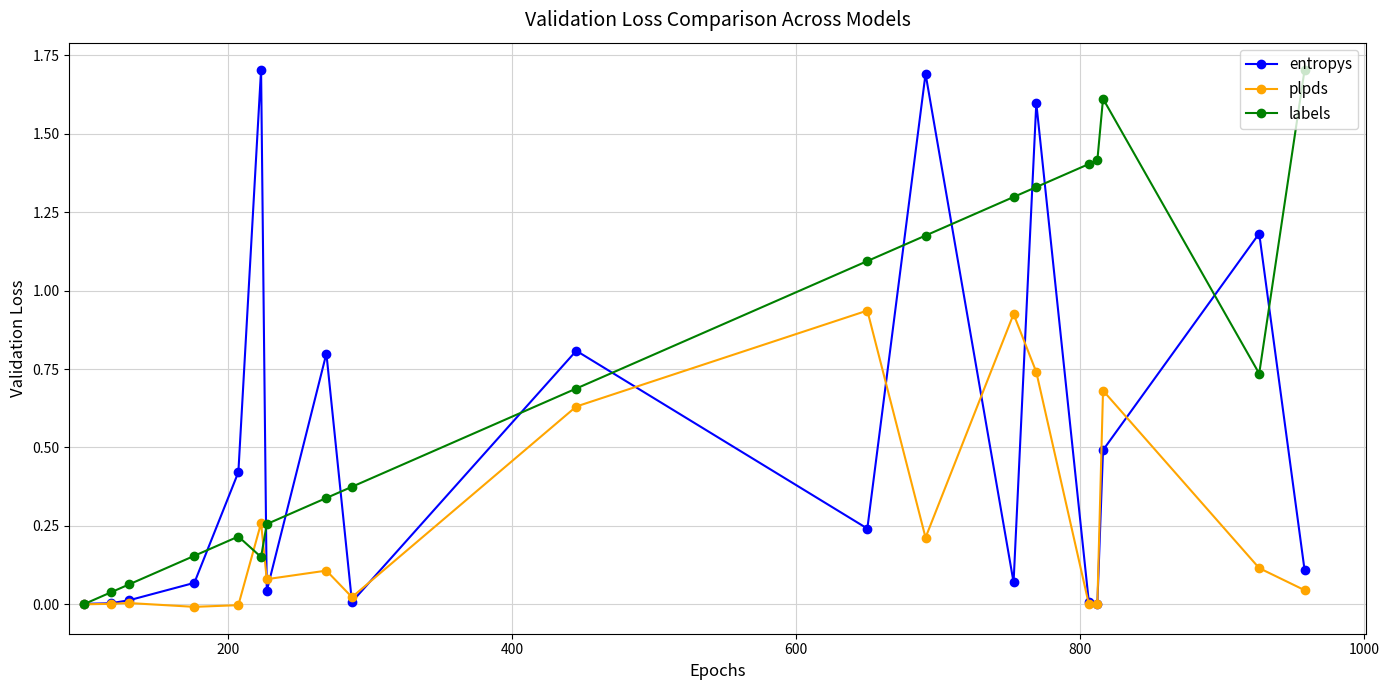

What is the maximum value shown in the chart?

1.7